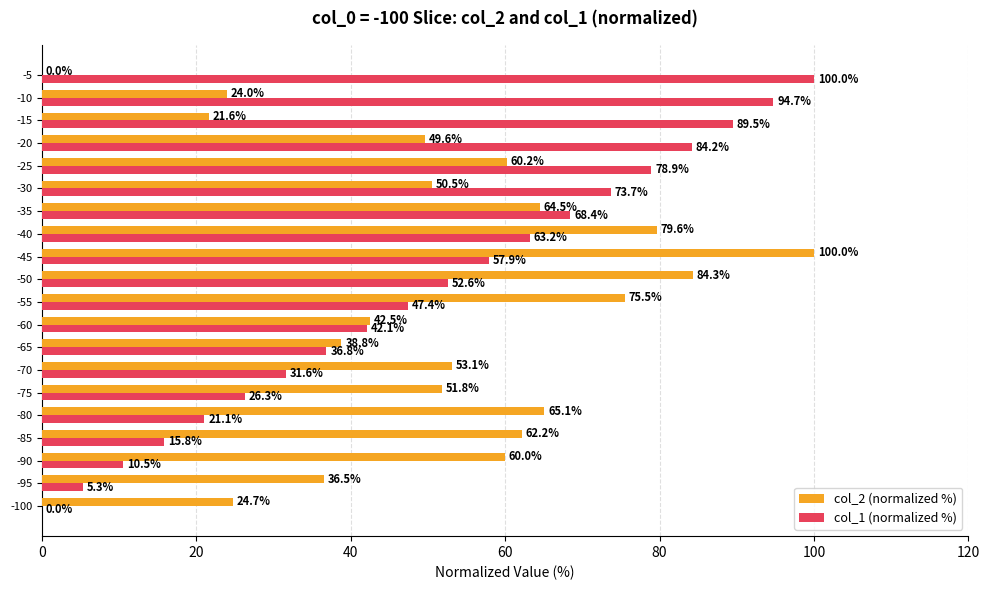

True or false: col_1 (normalized %) has a value of 26.3 at -75.

True